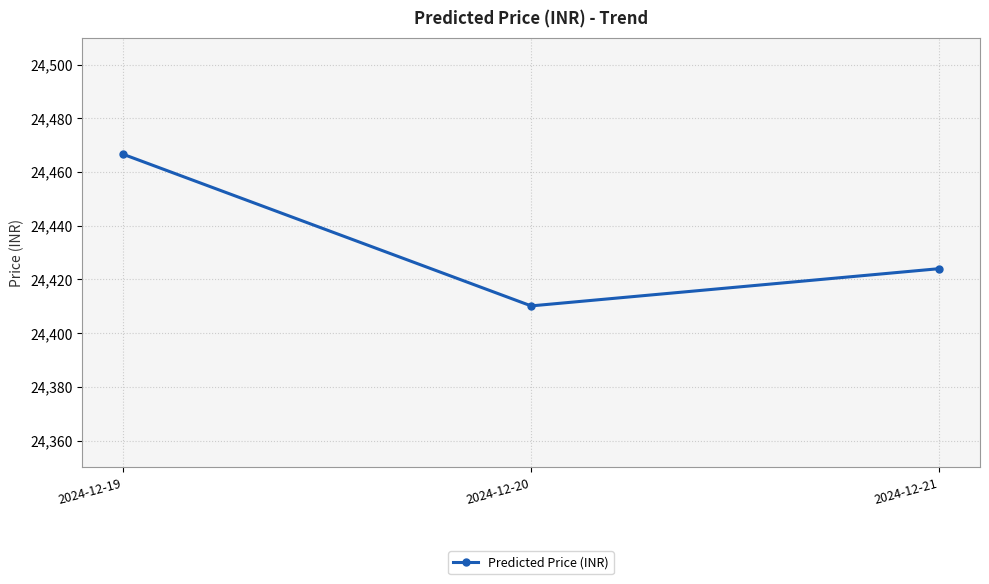

How many categories are shown in the chart?

3